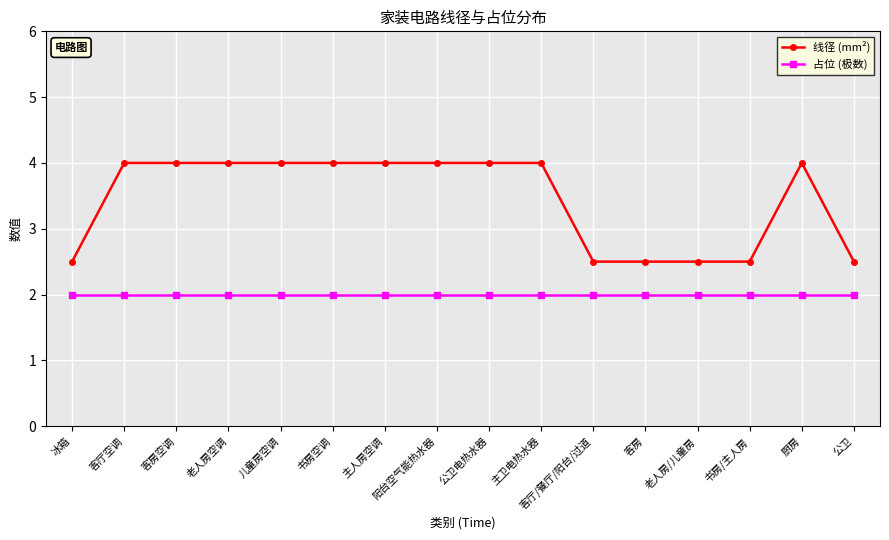

Which series changed the most between 冰箱 and 客厅空调?

线径 (mm²)